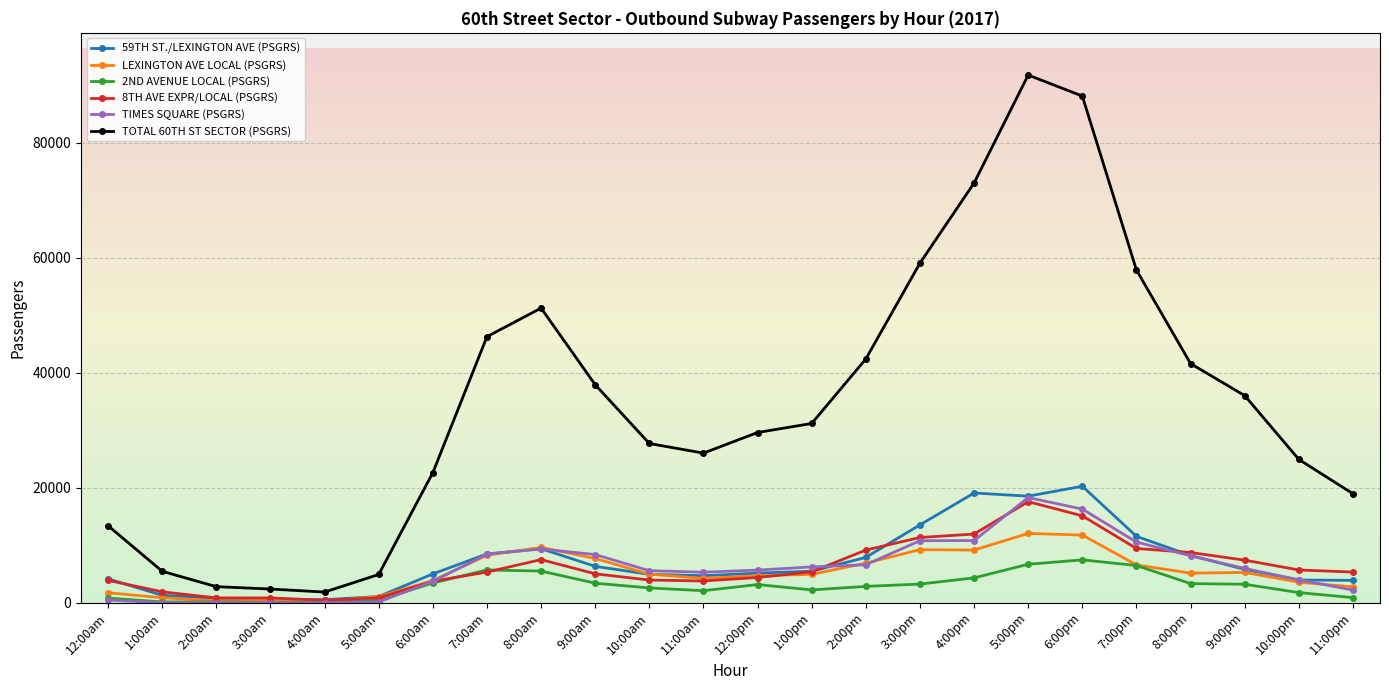

How many lines are shown in the chart?

6